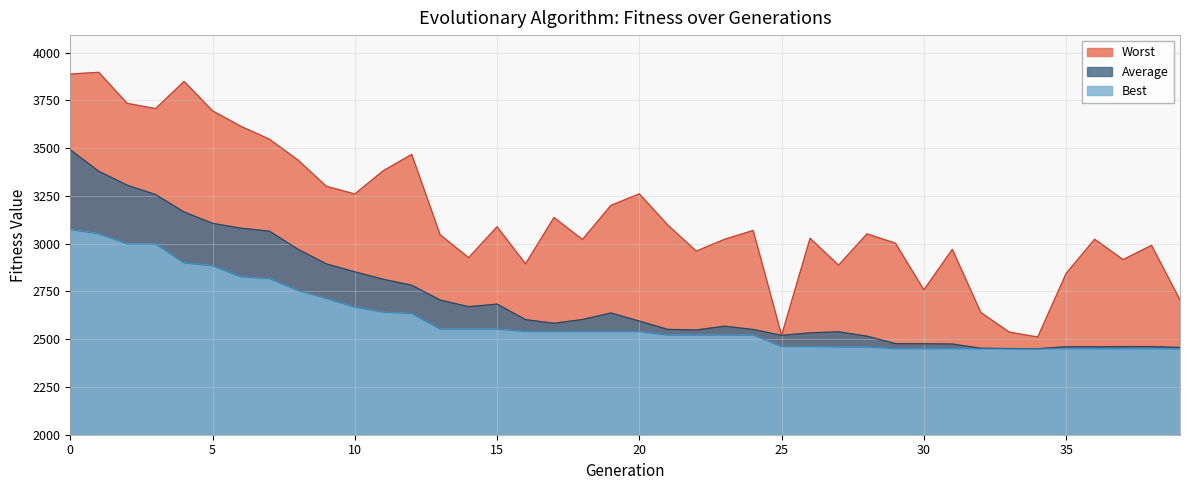

What is the value of the Worst point at the 8th from the left?

3547.0